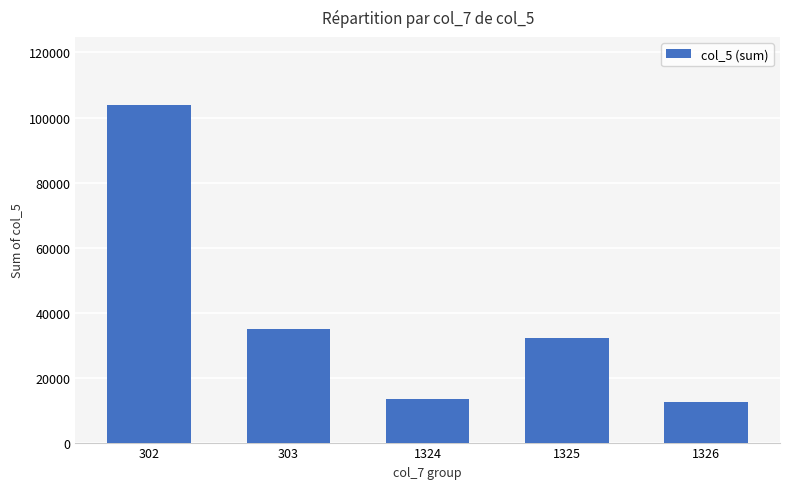

Reading left to right, what are all the values shown in this chart?

103980	34957	13320	32182	12526